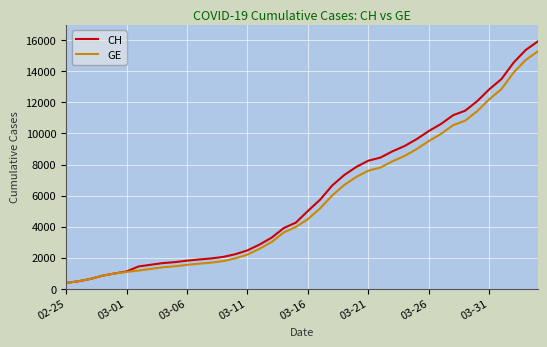

What is the lowest value of the GE series?

375